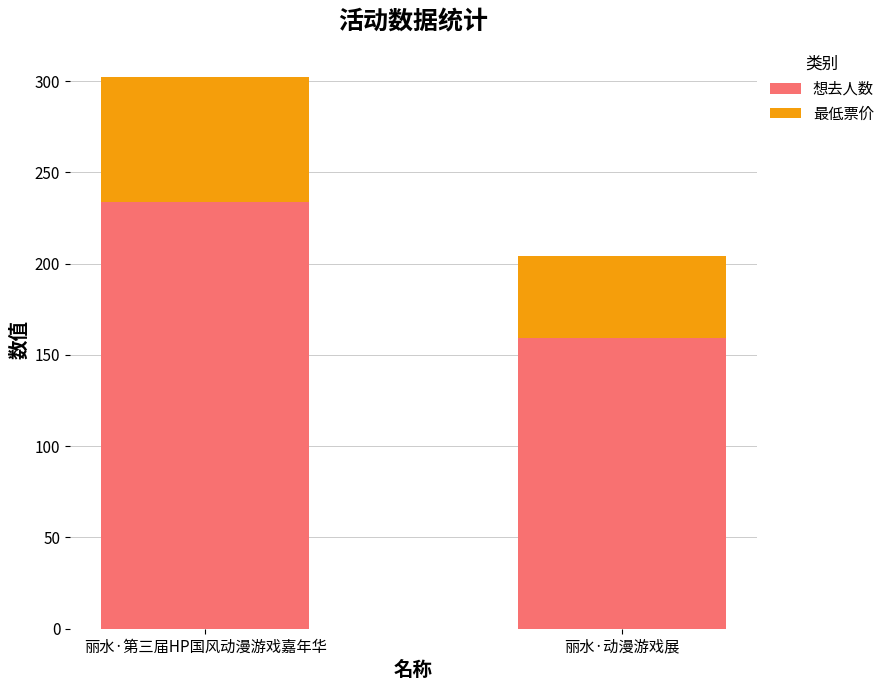

What is the maximum value for 想去人数?

234